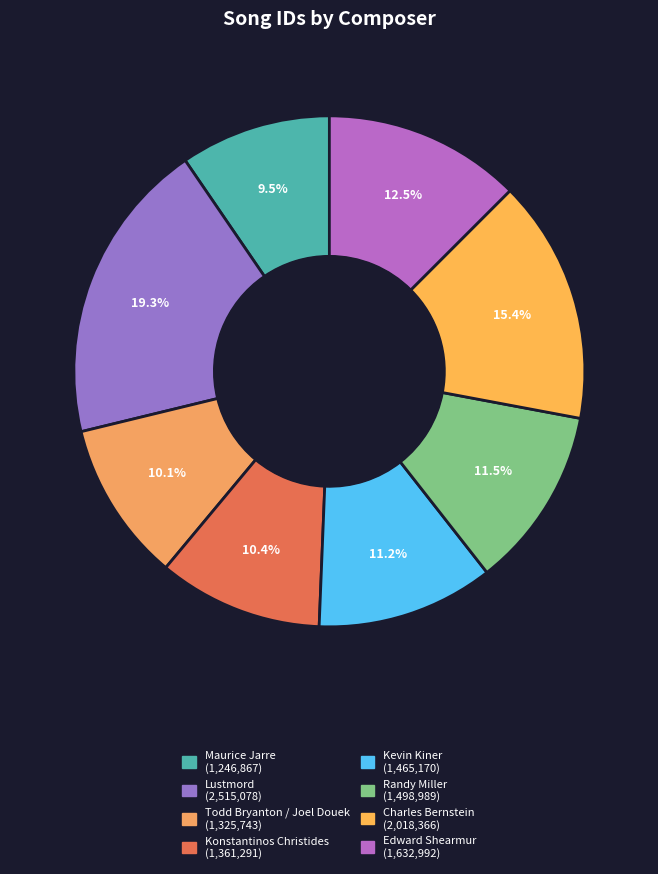

What is the smallest slice in the pie chart?

Maurice Jarre